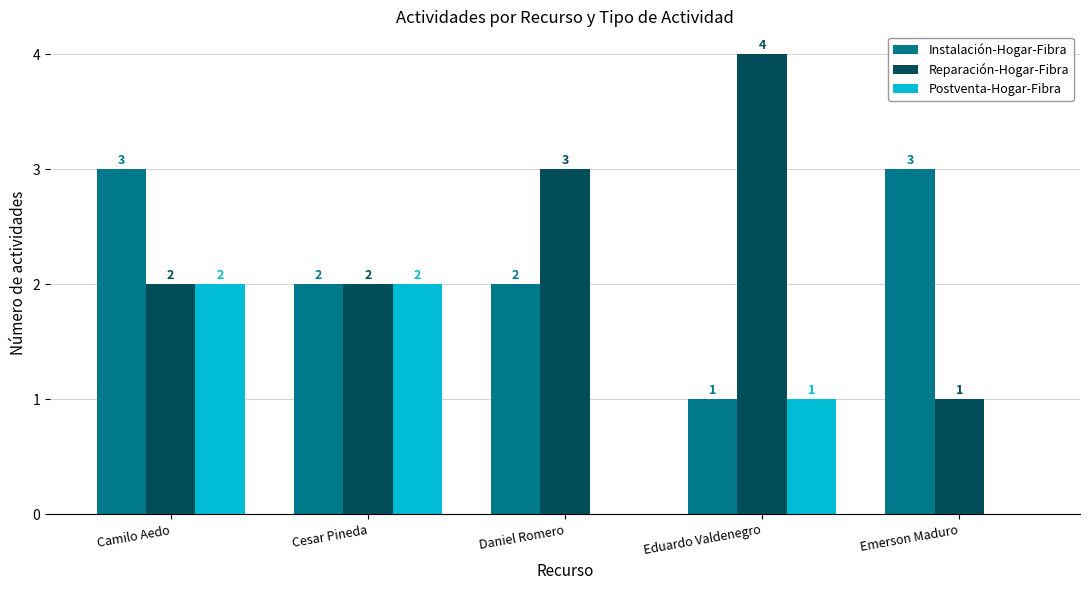

Which series changed the most between Cesar Pineda and Eduardo Valdenegro?

Reparación-Hogar-Fibra